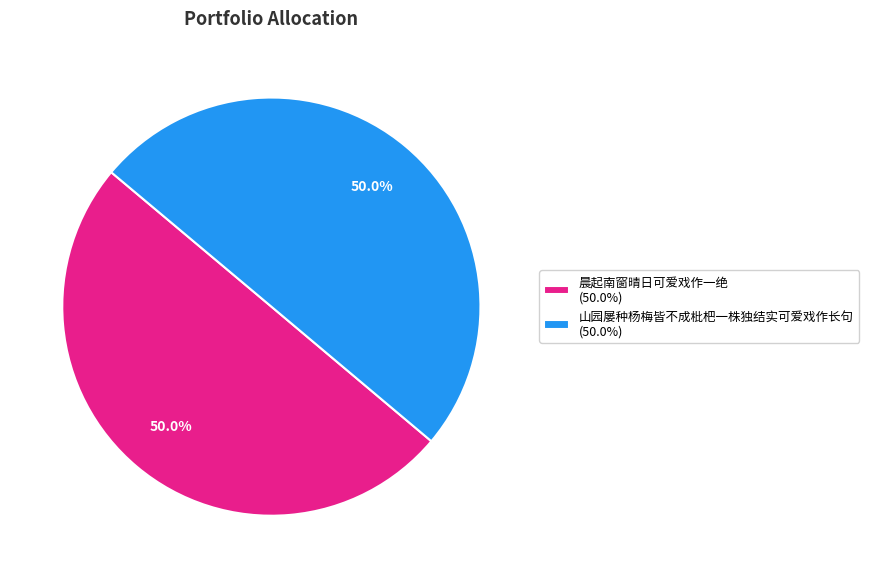

What is the ratio of the value at 山园屡种杨梅皆不成枇杷一株独结实可爱戏作长句 (50.0%) to the value at 晨起南窗晴日可爱戏作一绝 (50.0%)?

1.0